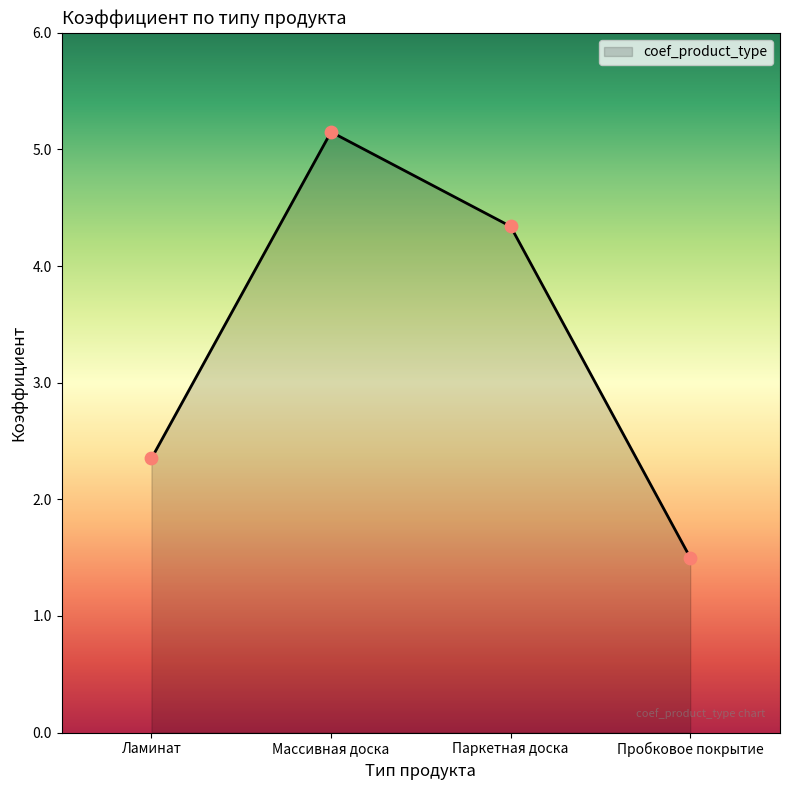

Between Пробковое покрытие and Ламинат, which is larger?

Ламинат